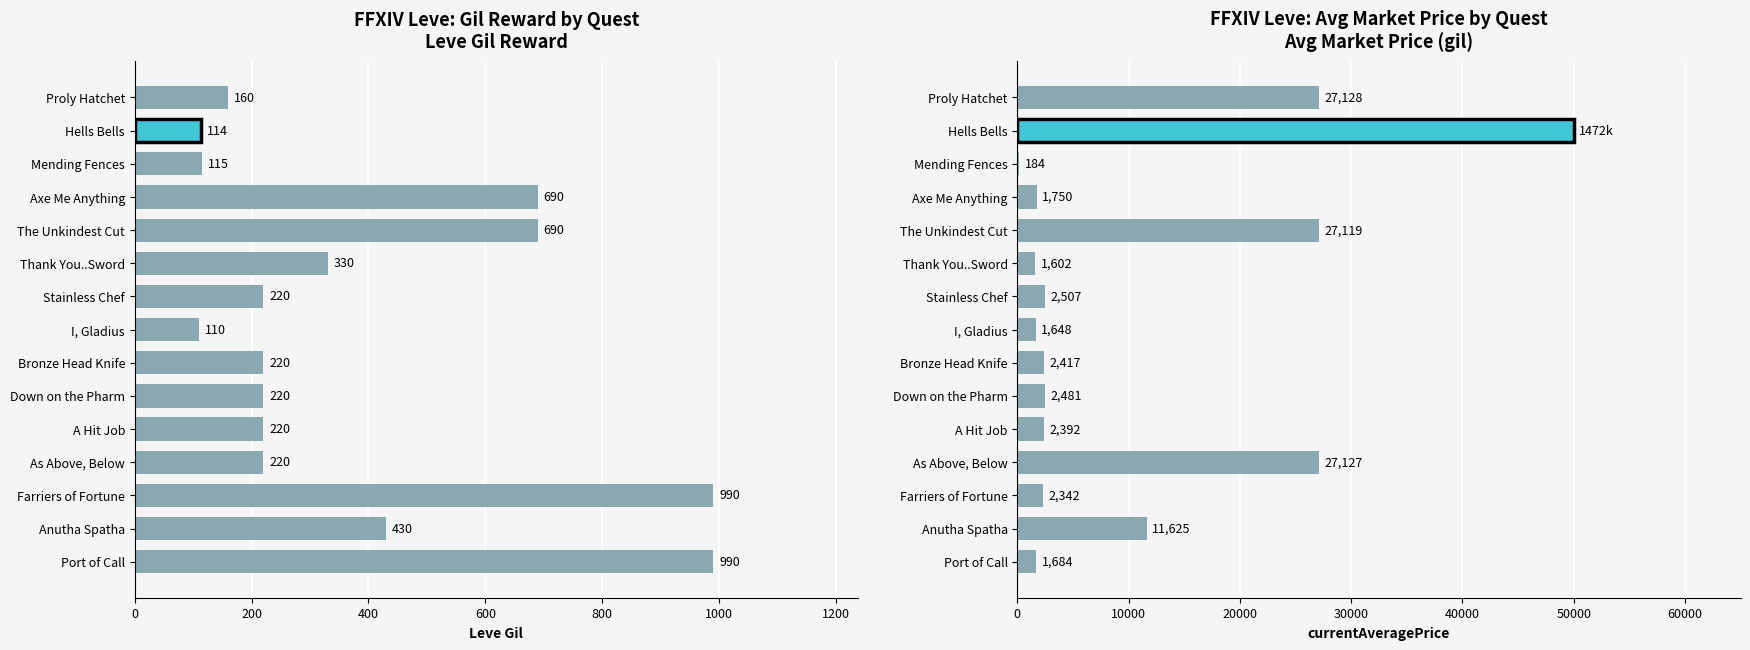

What are all the series names shown in the legend?

Leve Gil, currentAveragePrice